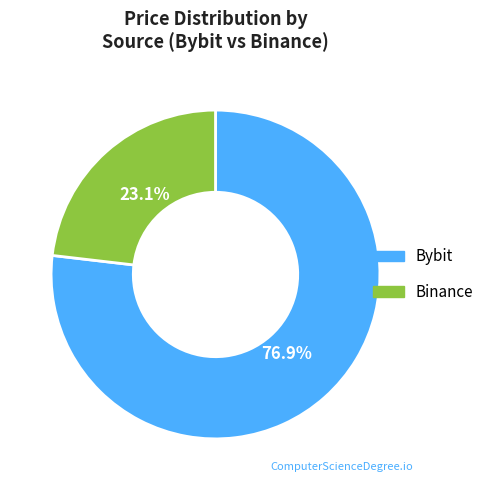

Which category has the biggest portion of the pie?

Bybit